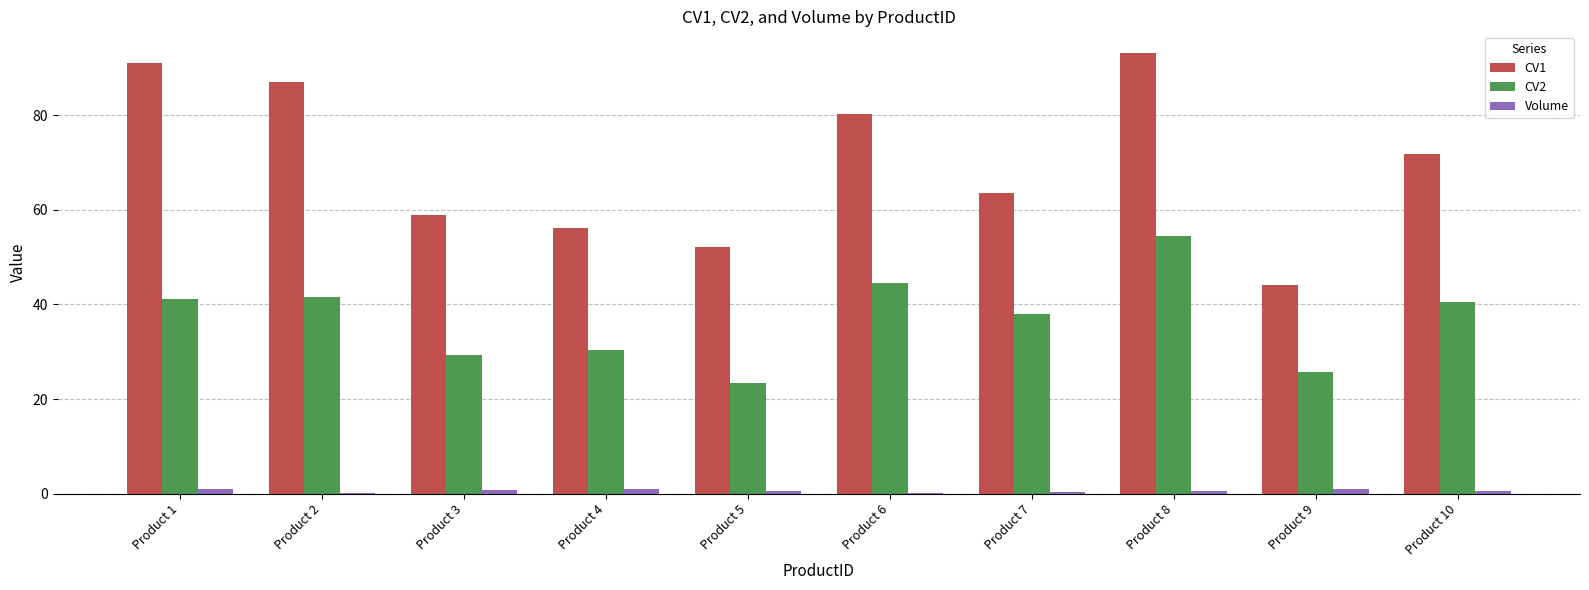

How many data points in CV1 are above 71?

5